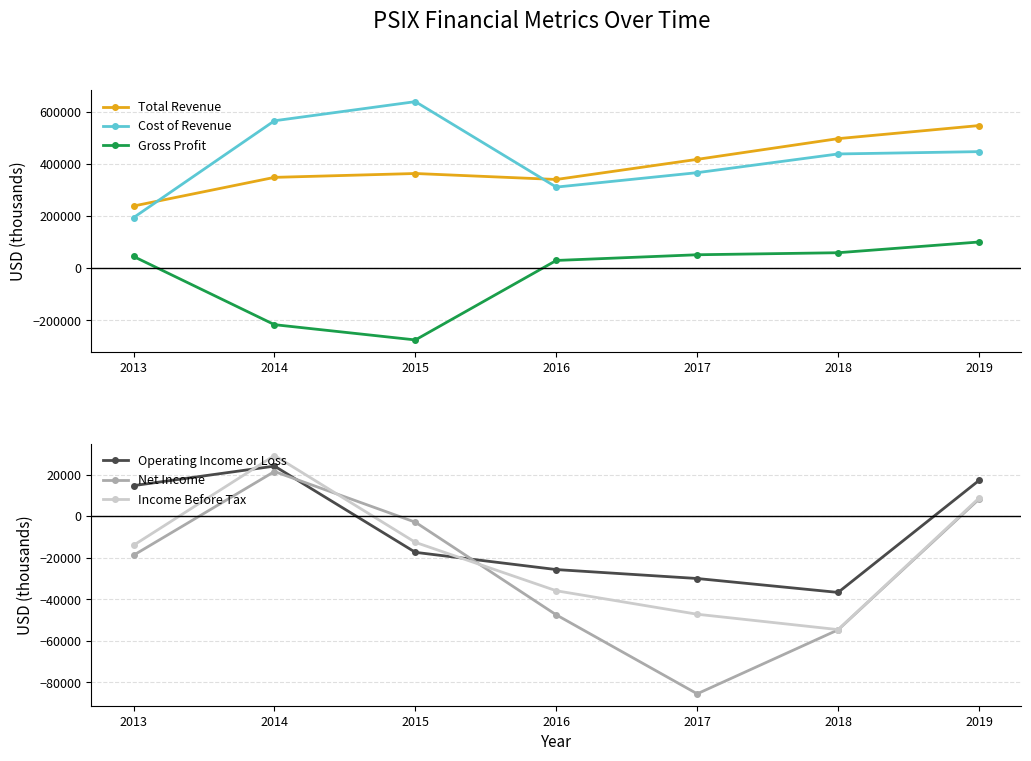

The value of Net Income at 2014 is 38272. True or false?

False